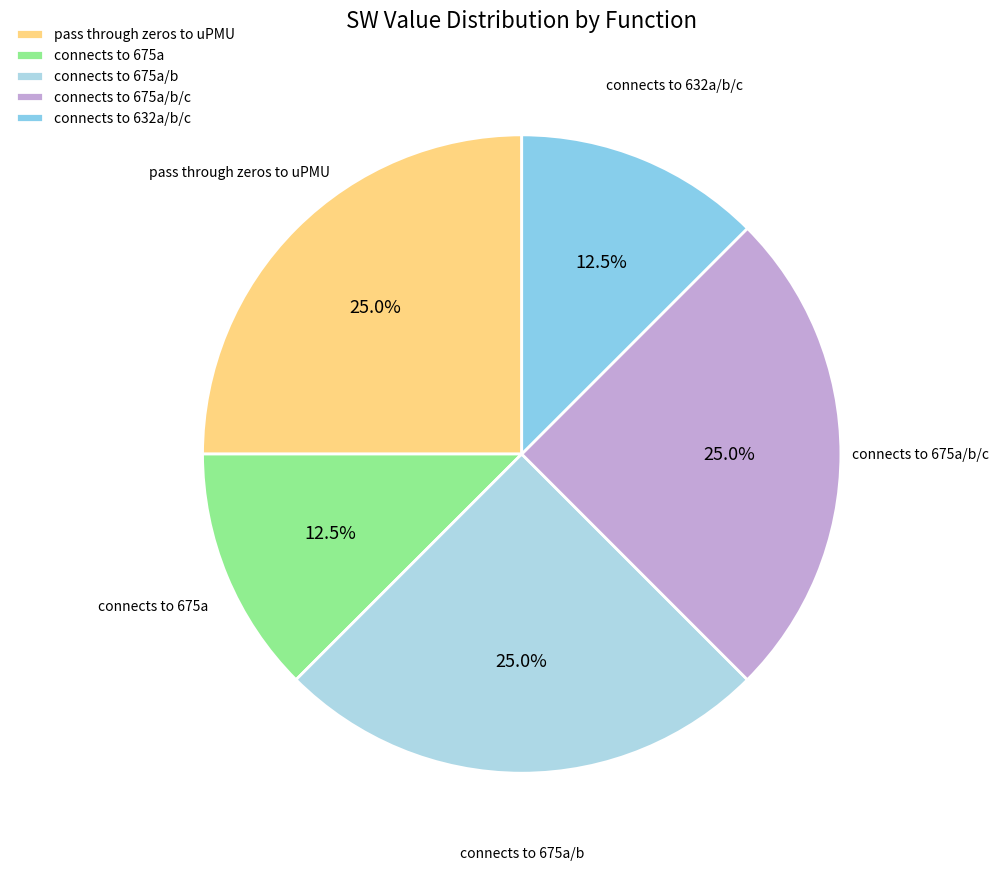

What is the total percentage of connects to 675a/b and connects to 675a?

37.5%